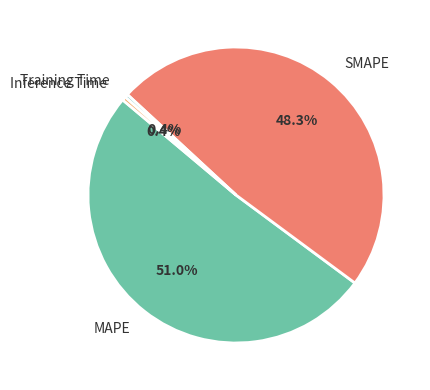

Which category has the biggest portion of the pie?

MAPE